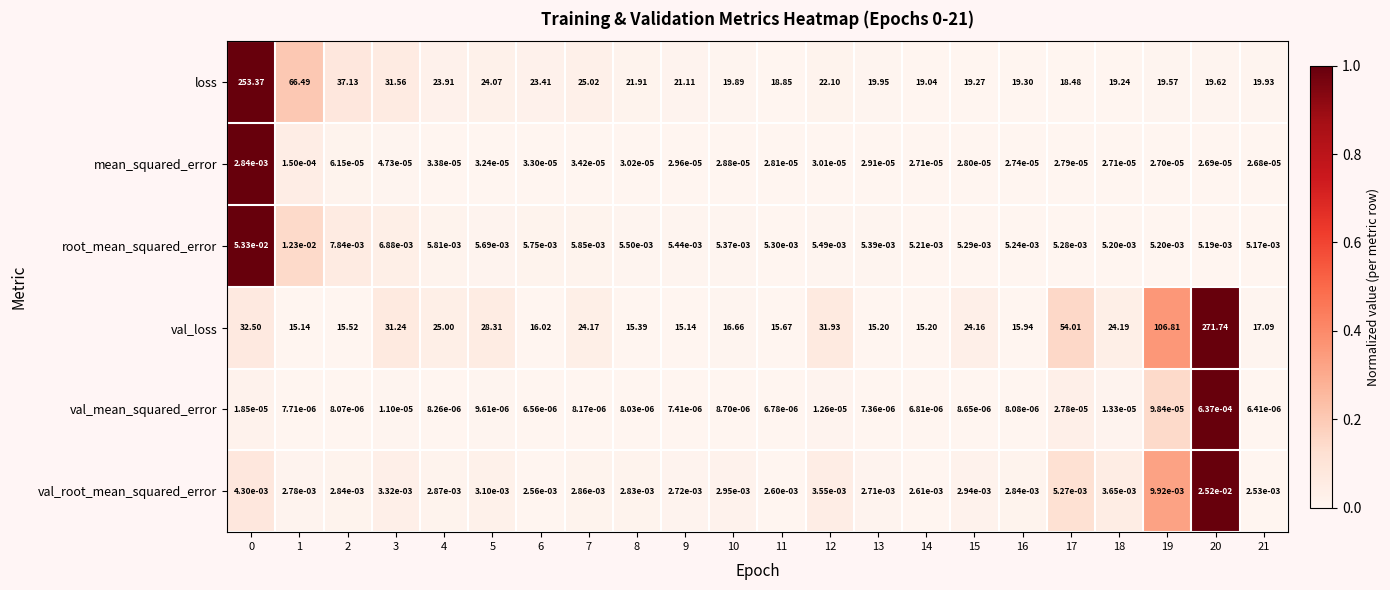

Rank the series at 16 from lowest to highest value.

val_mean_squared_error, mean_squared_error, val_root_mean_squared_error, root_mean_squared_error, val_loss, loss